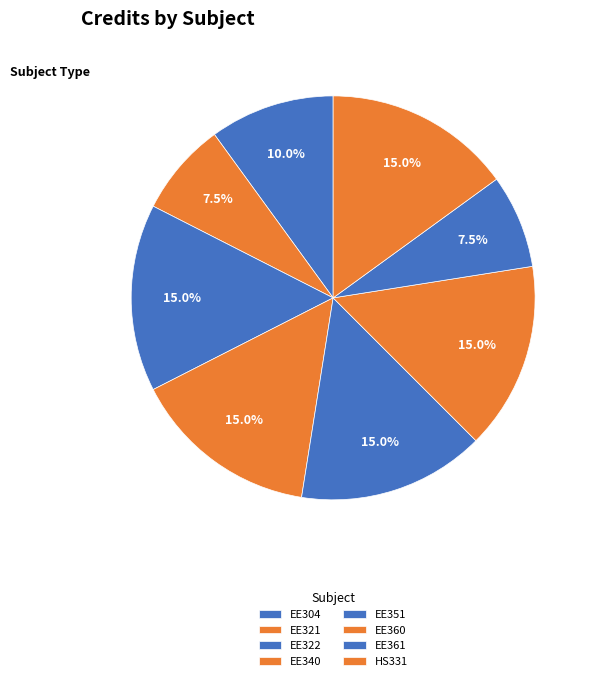

Which has a higher value, EE304 or EE340?

EE340